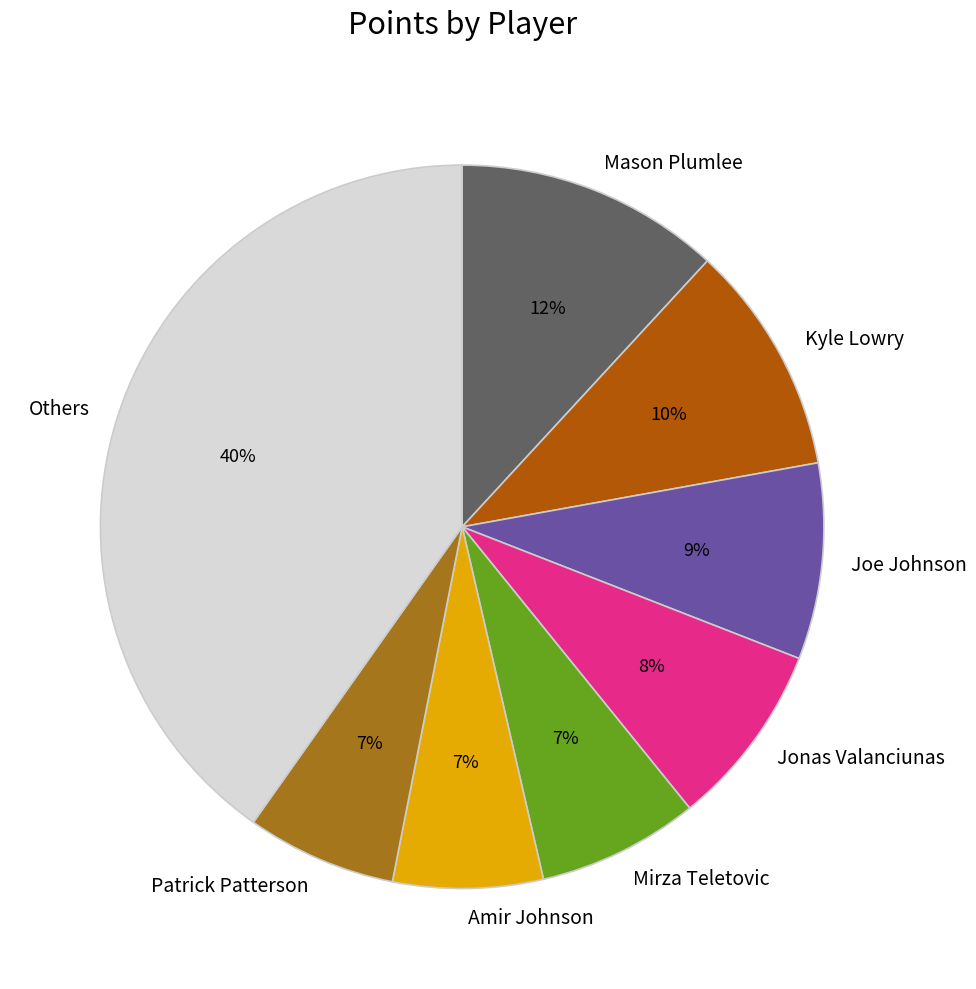

To the nearest percent, what is the average slice percentage?

12%